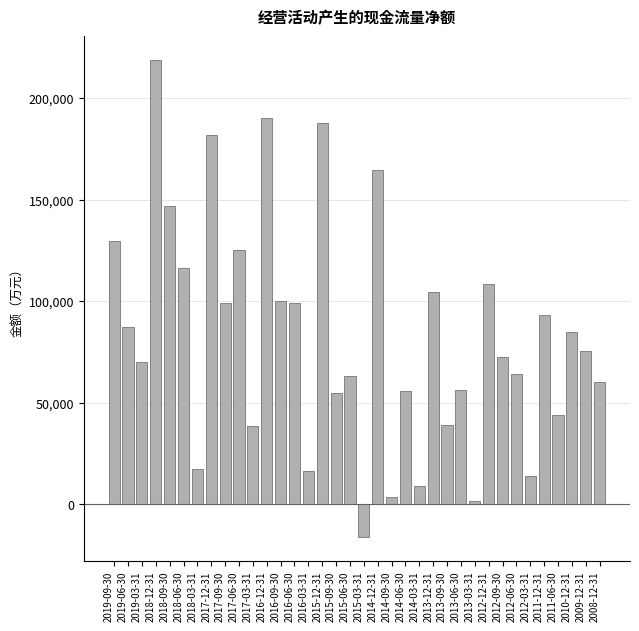

What is the value of the 19th bar from the left?

-16101